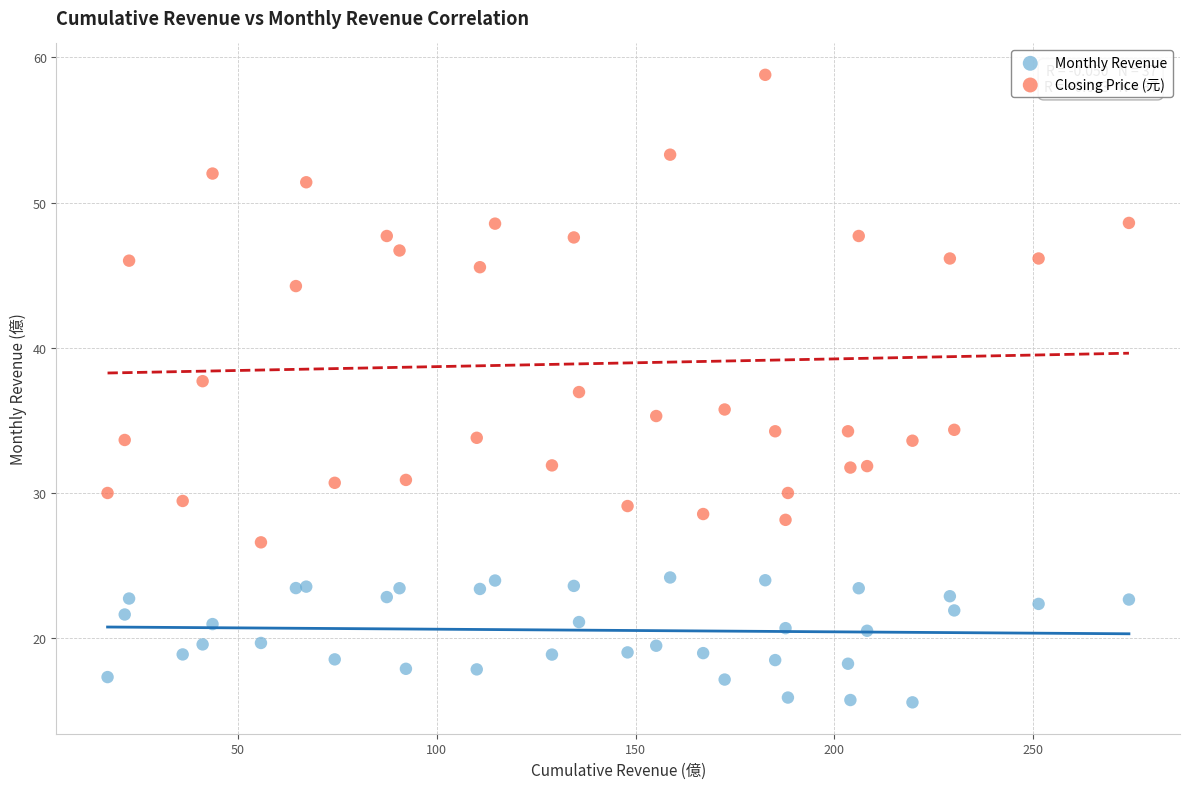

Which series has the largest Y range (max minus min)?

Closing Price (元)